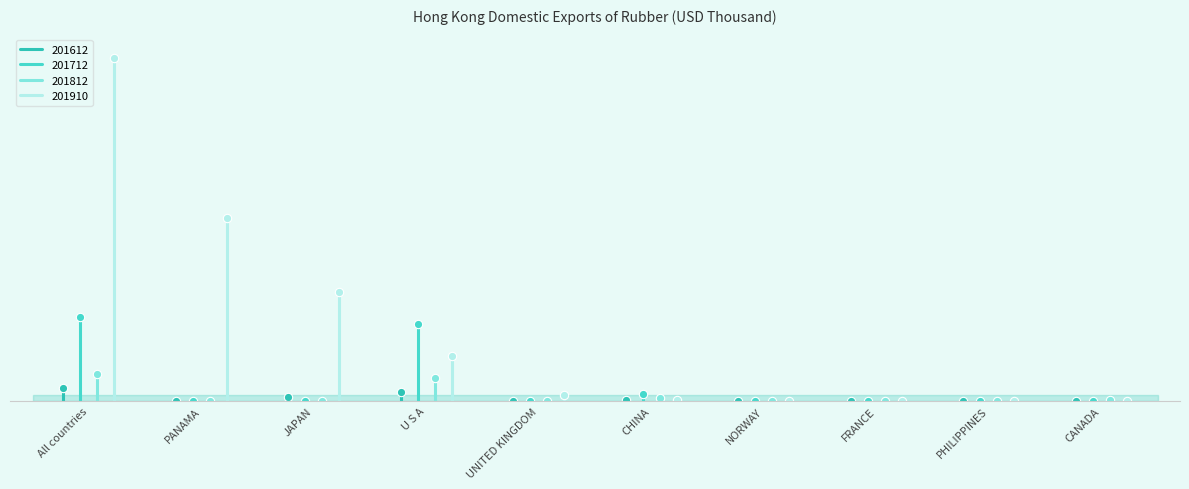

True or false: 201910 has a value of 0.1 at NORWAY.

True